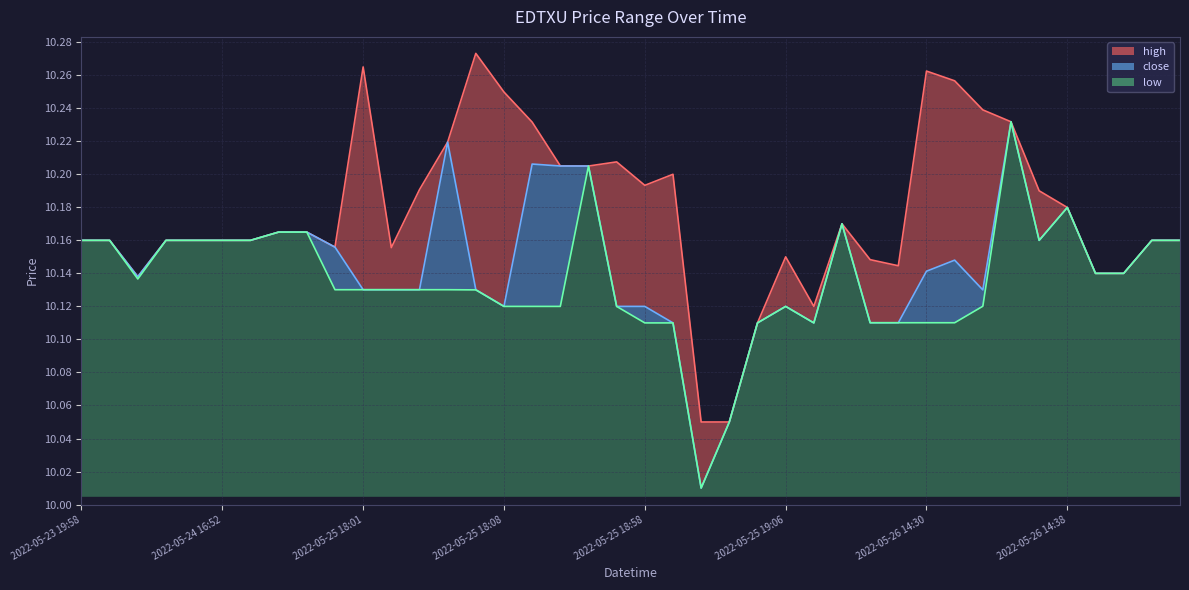

In high, how many points are lower than both neighbors (excluding endpoints)?

7